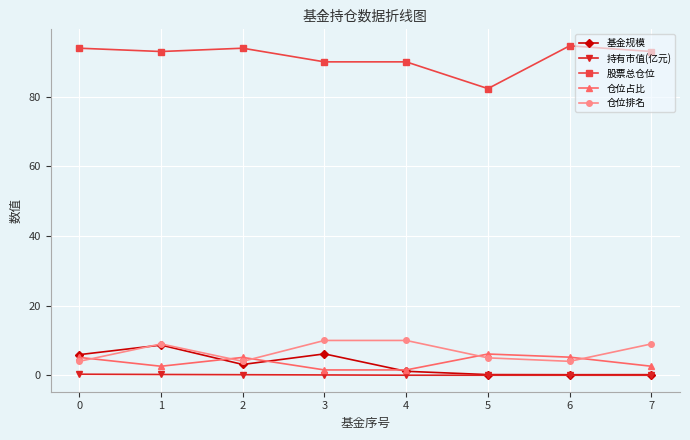

How many distinct data groups are displayed?

5